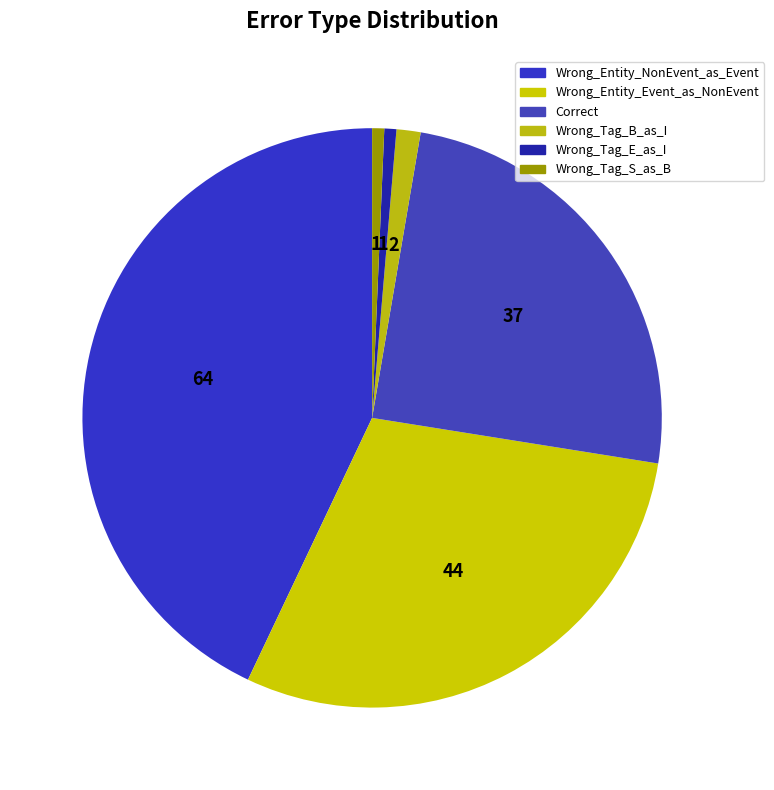

Count the number of slices in the pie.

6